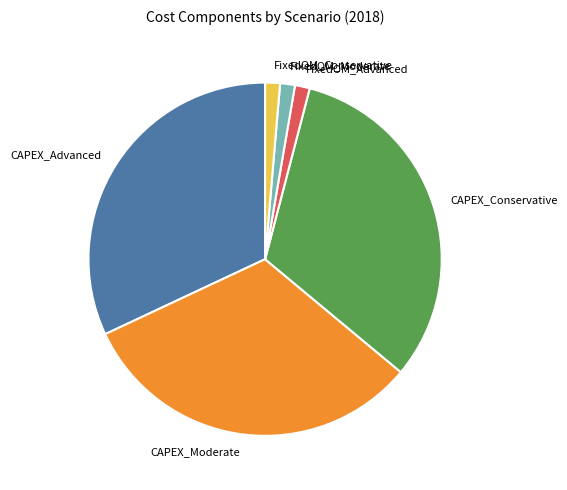

What is the ratio of the value at CAPEX_Advanced to the value at FixedOM_Advanced?

23.6